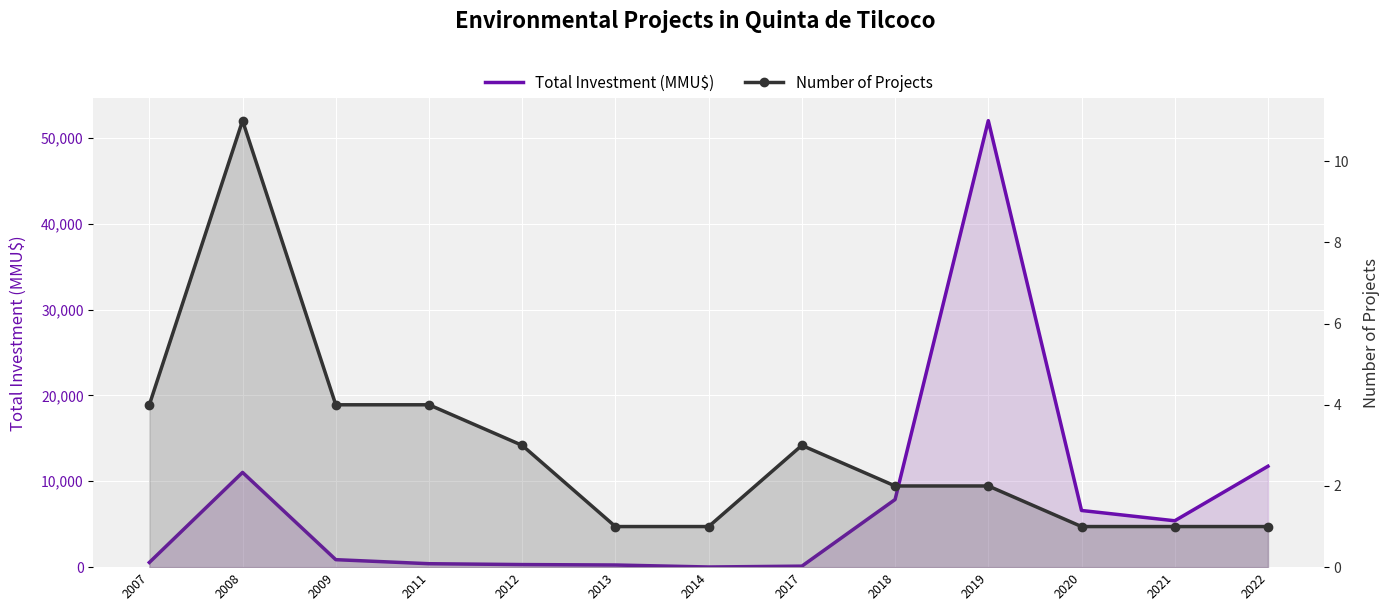

What is the value of the Total Investment (MMU$) point at the 8th from the left?

116